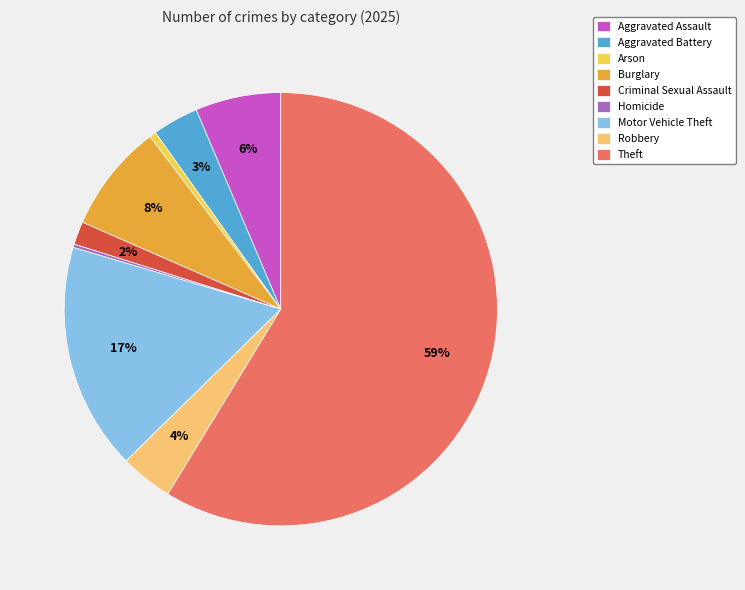

To the nearest percent, what is the average slice percentage?

11%